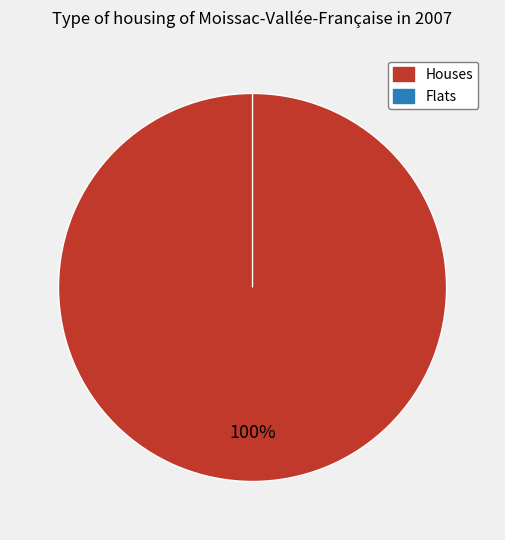

Is there any slice that represents more than half of the pie?

Yes